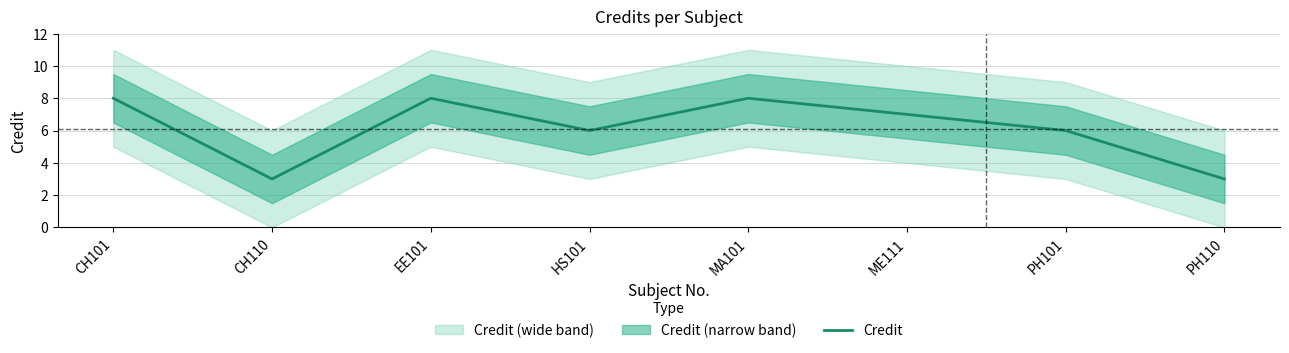

Rank the categories by value from lowest to highest.

CH110, PH110, HS101, PH101, ME111, CH101, EE101, MA101